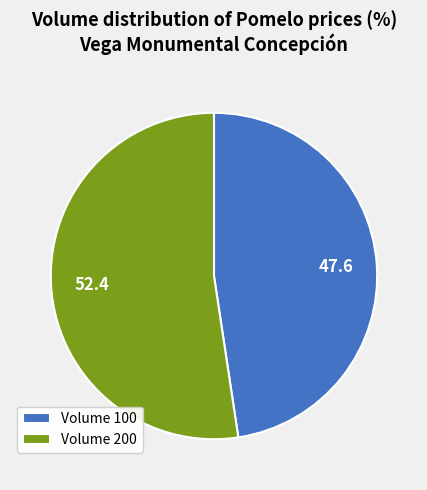

The Volume 200 slice represents 52% of the pie. True or false?

True